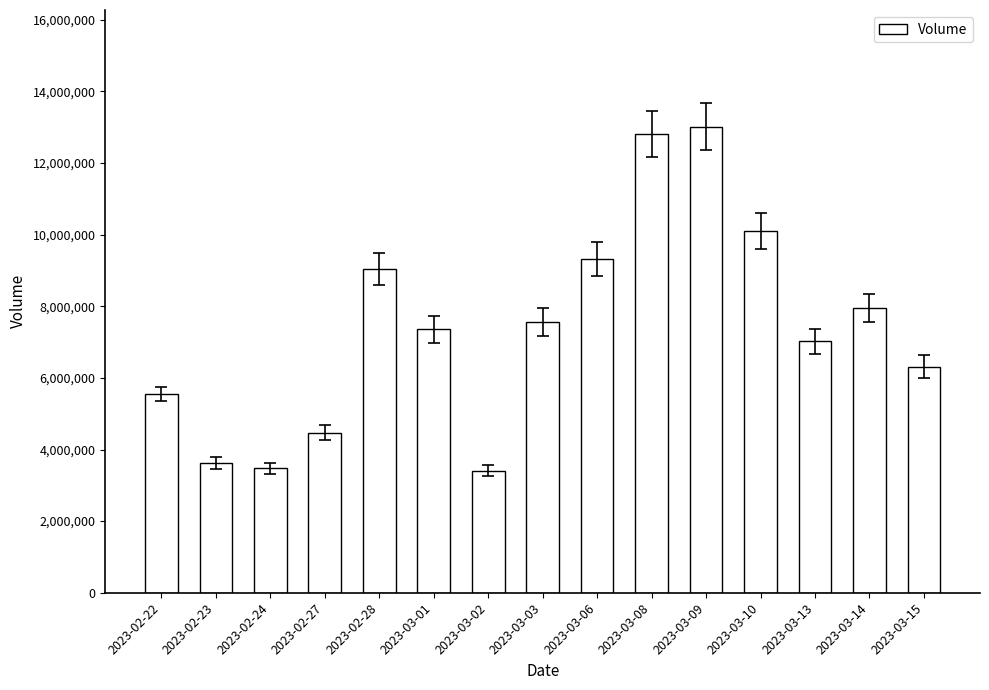

What is the maximum value shown in the chart?

13020658